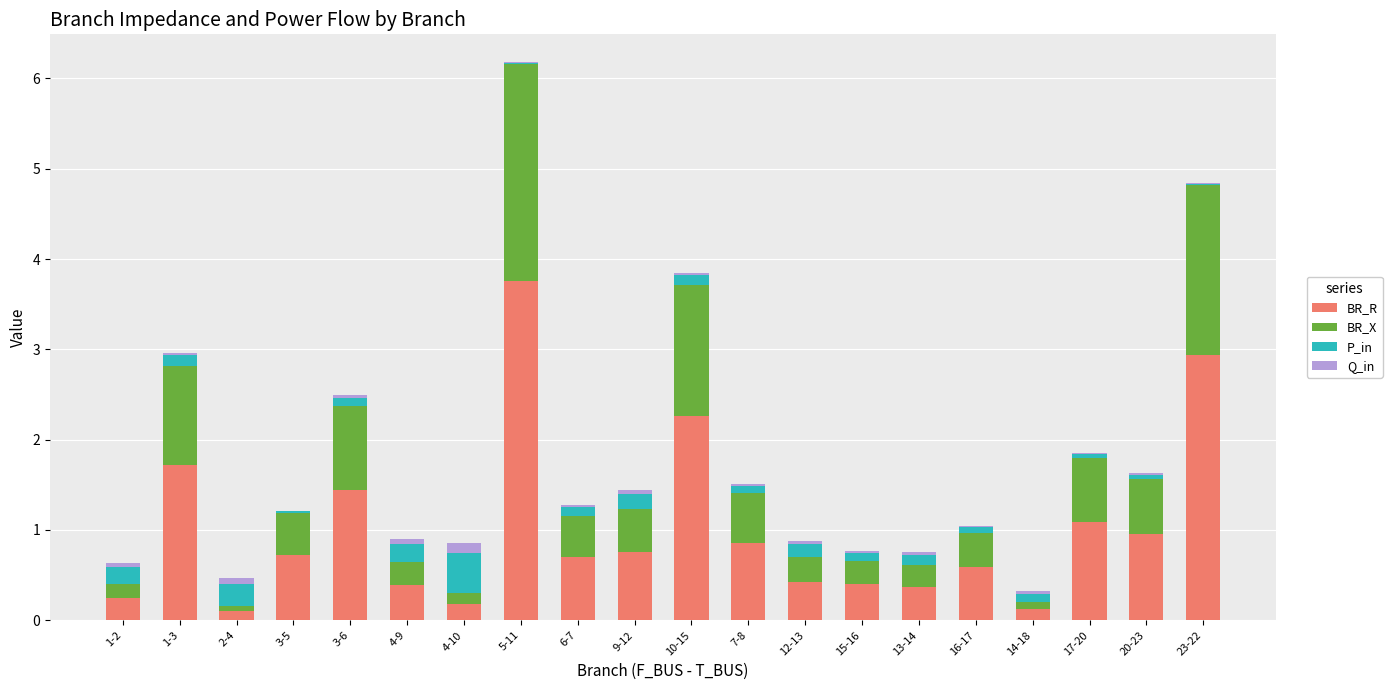

True or false: BR_R has a value of 0.2 at 15-16.

False